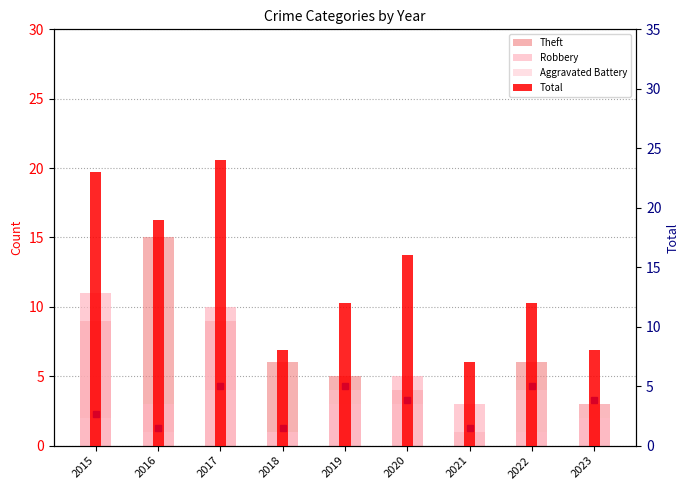

What is the value of the Total bar at the 1st from the left?

23